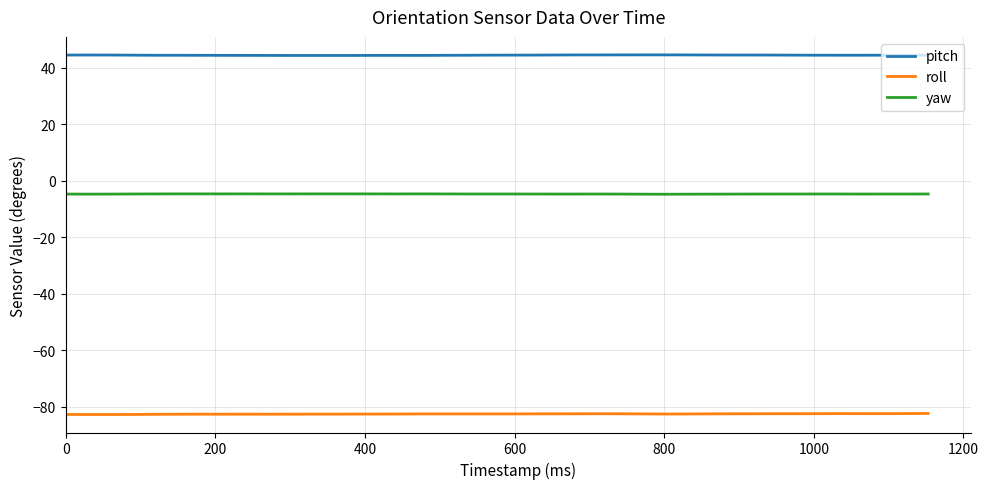

Rank the series by their maximum value, from lowest to highest.

roll, yaw, pitch